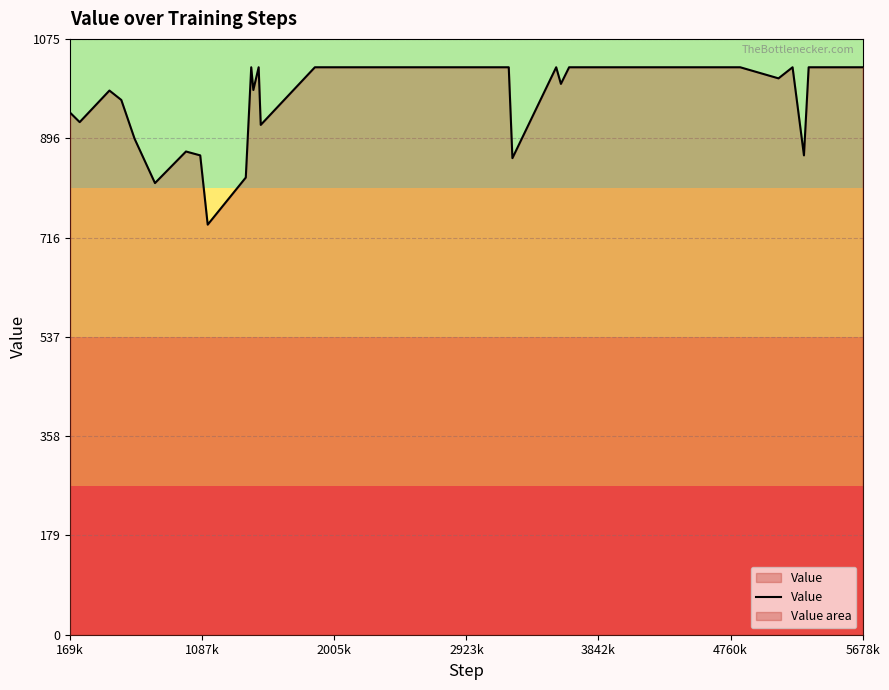

What is the minimum value shown in the chart?

740